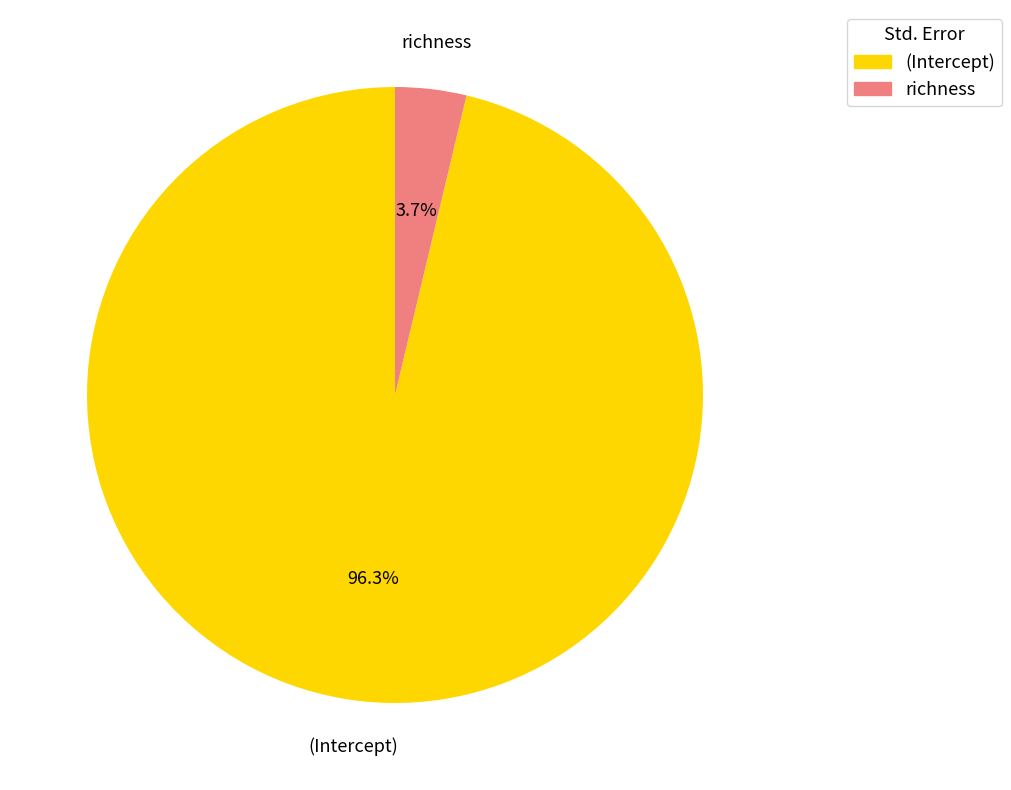

True or false: (Intercept) accounts for 86% of the total.

False